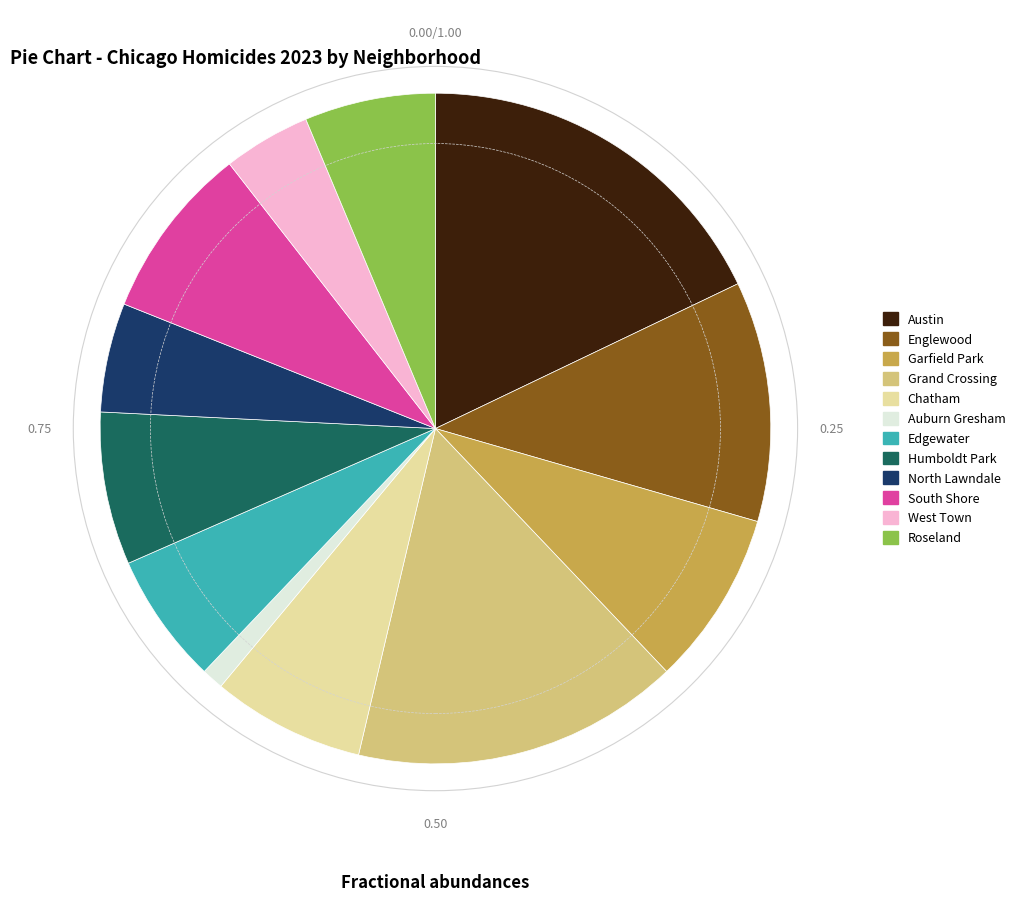

Which slice is the smallest?

Auburn Gresham